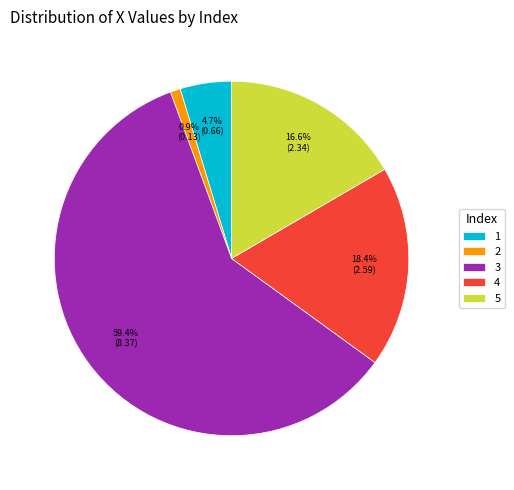

Between 2 and 5, which is larger?

5